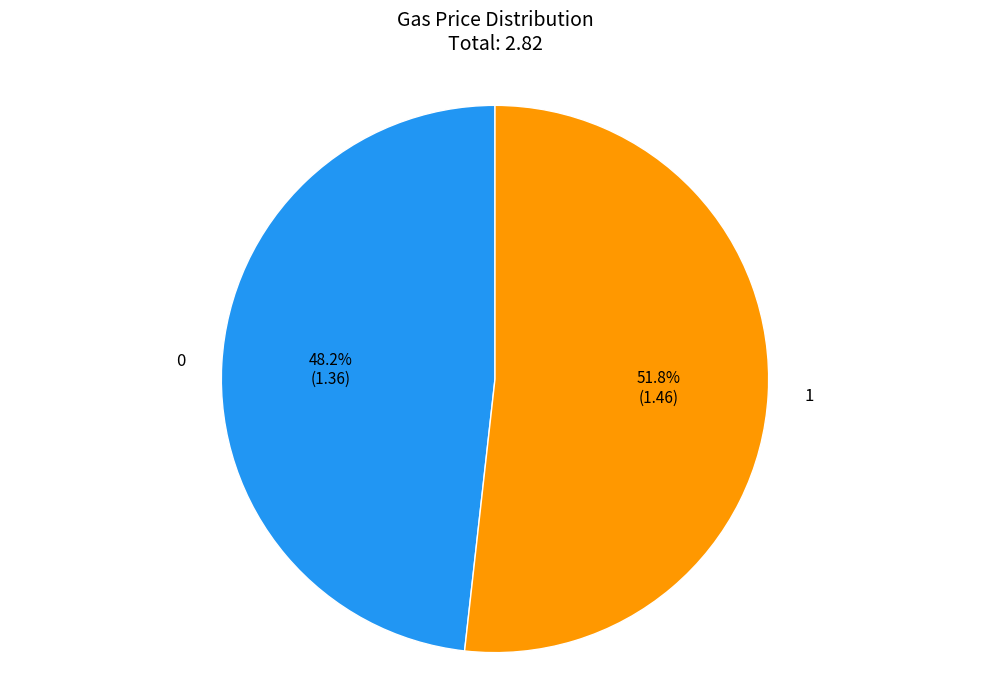

Is the sum of 0 and 1 greater than half?

Yes